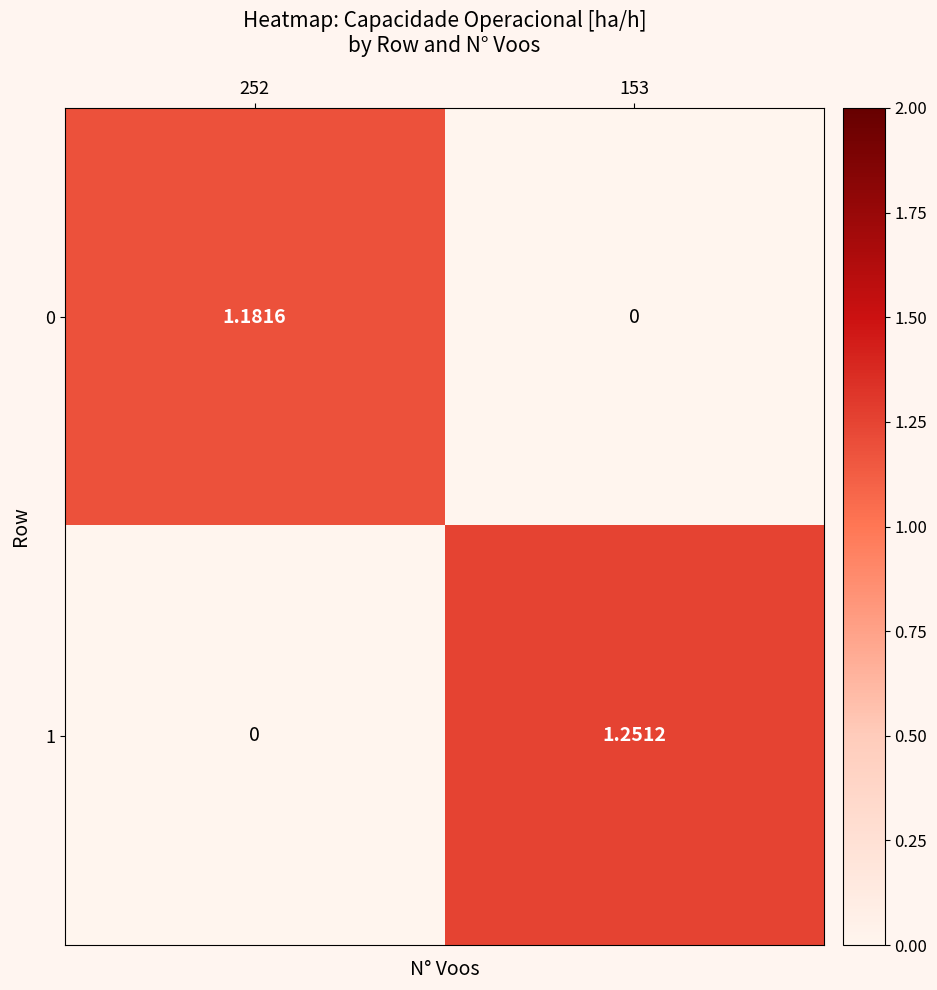

Is the value of 0 at 252 greater than the value of 1 at 153?

No